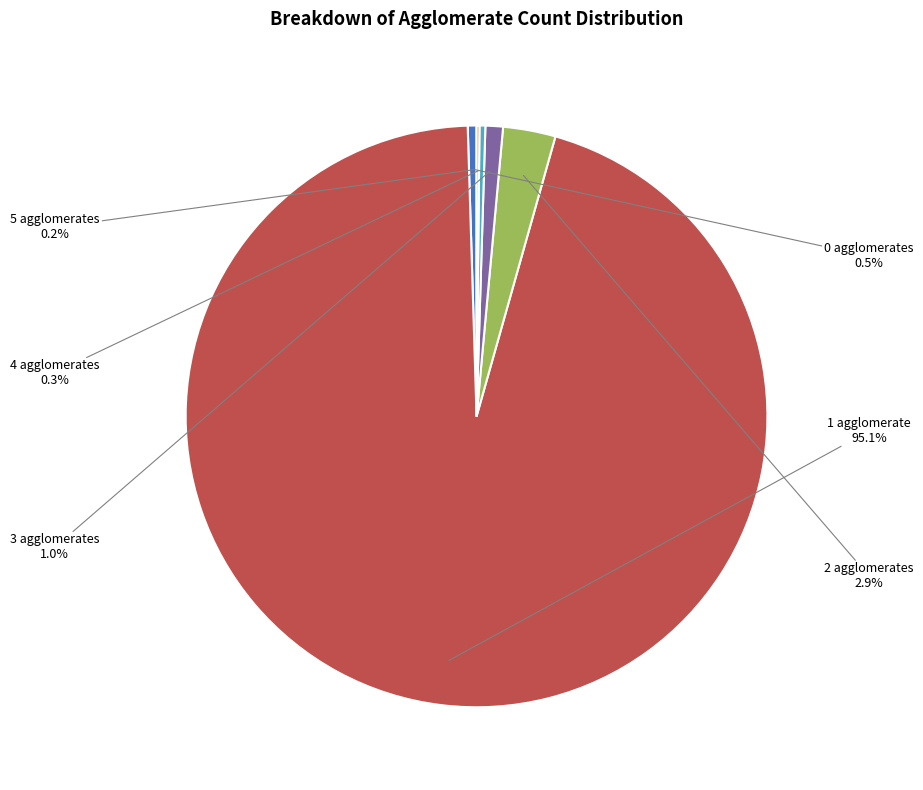

Which category accounts for the majority?

1 agglomerate